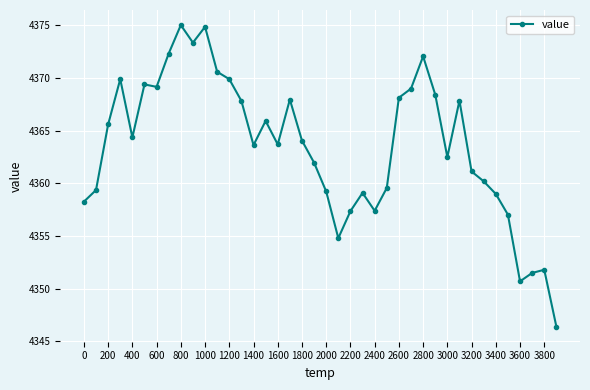

What is the maximum value shown in the chart?

4375.0